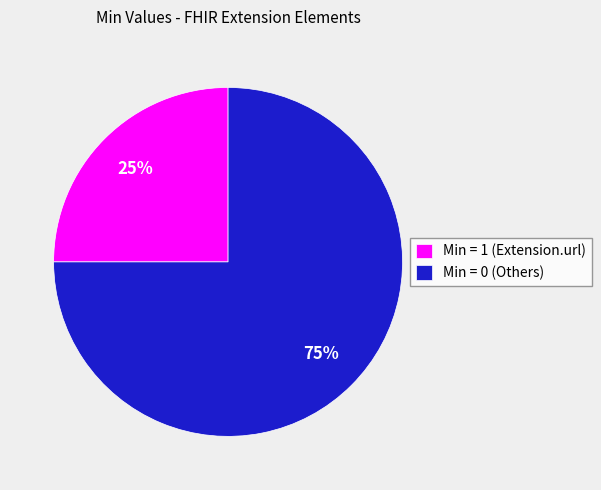

How many slices are in this pie chart?

2